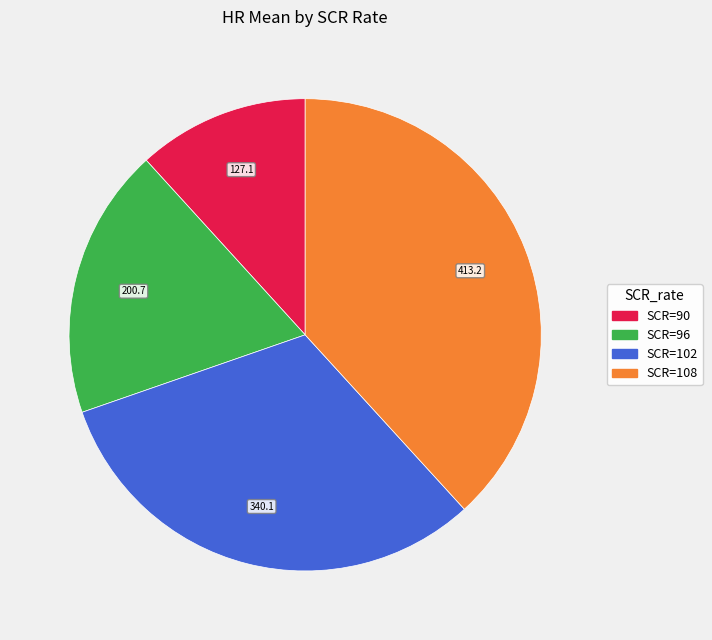

Is there a majority slice in this chart?

No